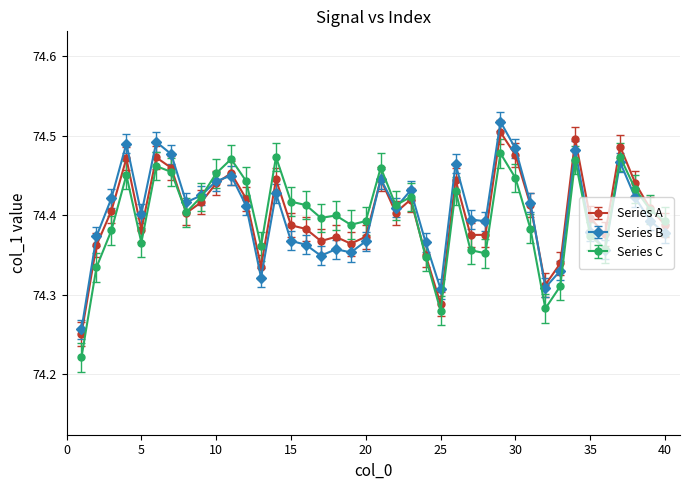

True or false: Series B has more than 0 interior local peaks.

True